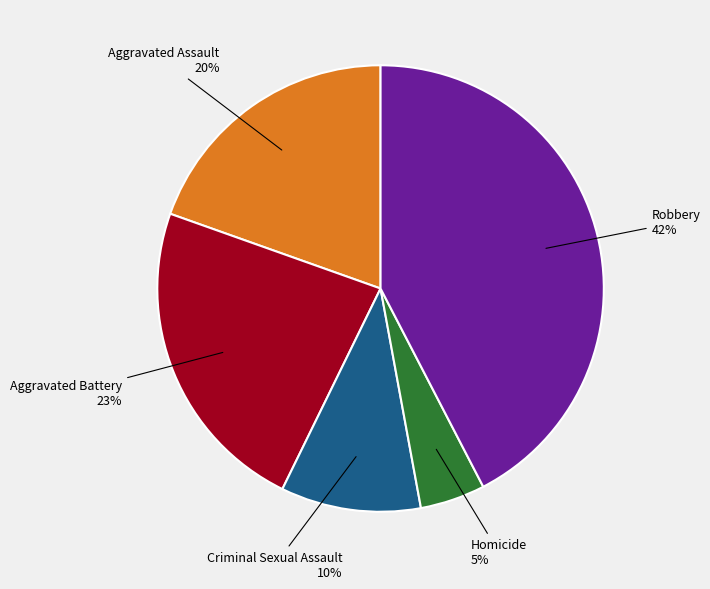

Is there a majority slice in this chart?

No